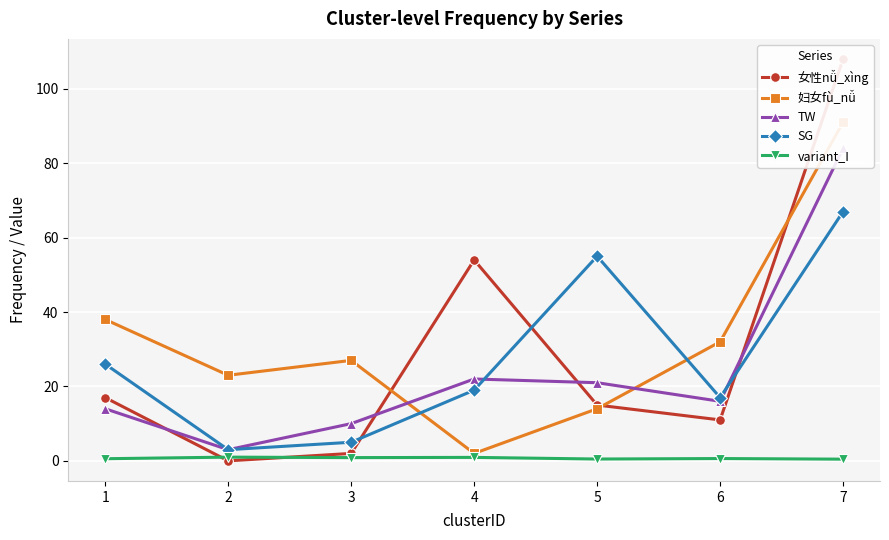

At which category does variant_I reach its first local peak?

2